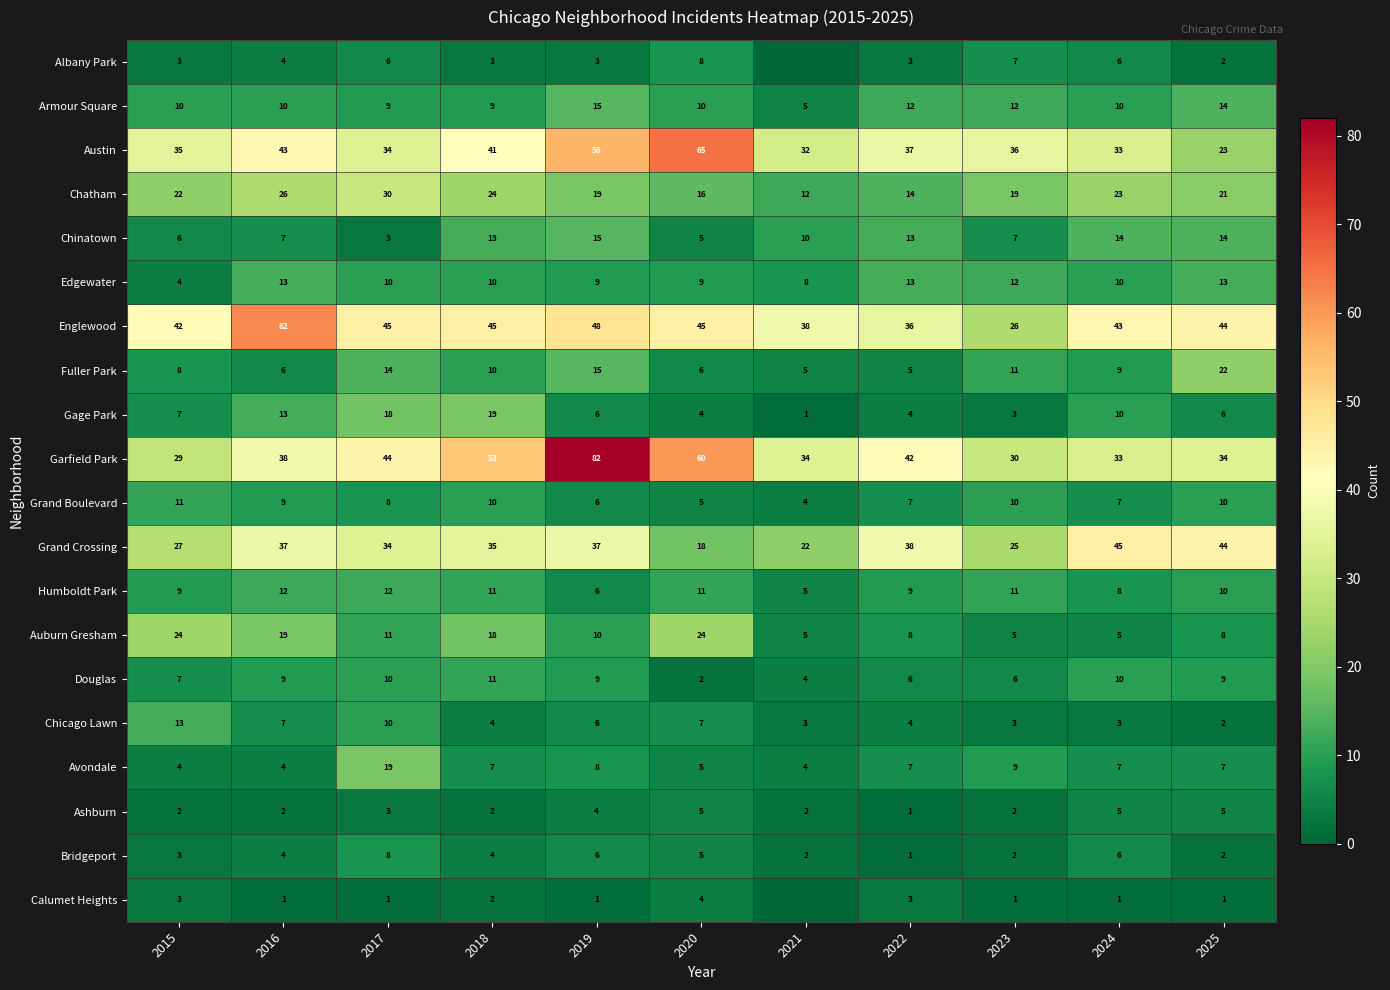

How many distinct data groups are displayed?

20